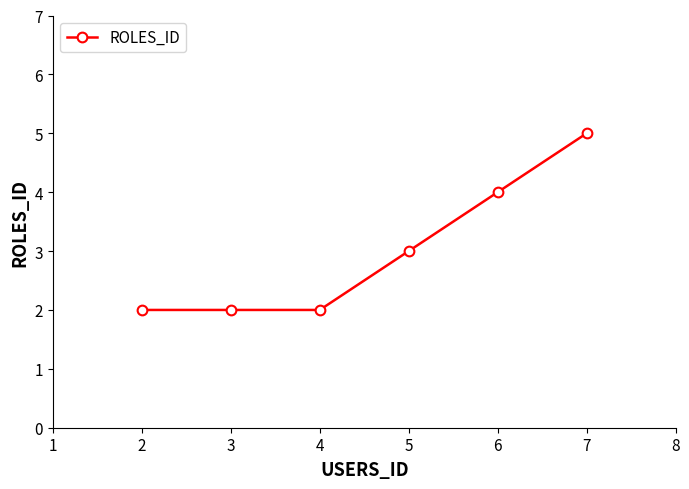

What is the minimum value shown in the chart?

2